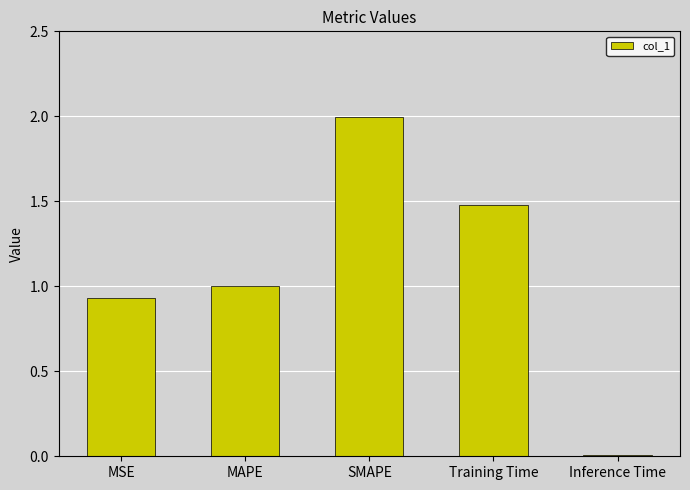

Rank the categories by value from highest to lowest.

SMAPE, Training Time, MAPE, MSE, Inference Time